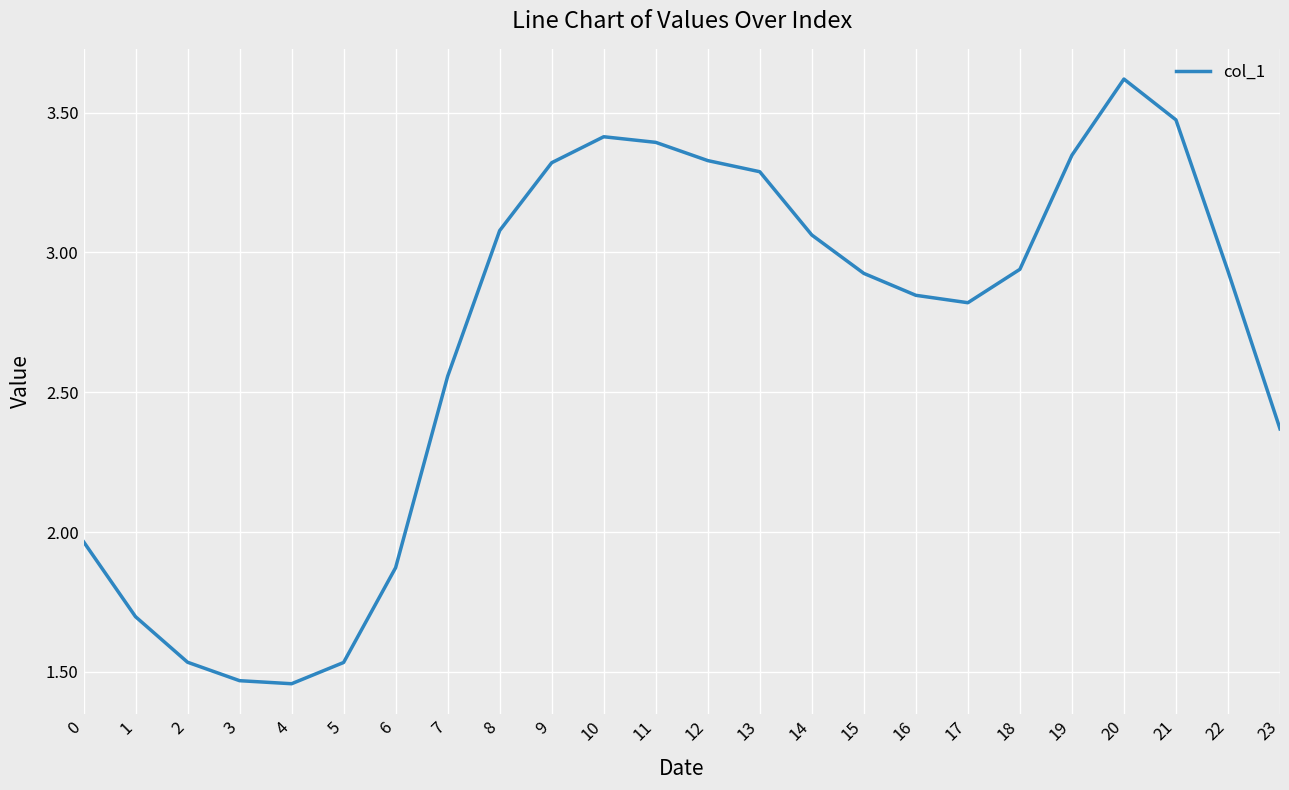

True or false: the data shows 3.9 at 16.

False